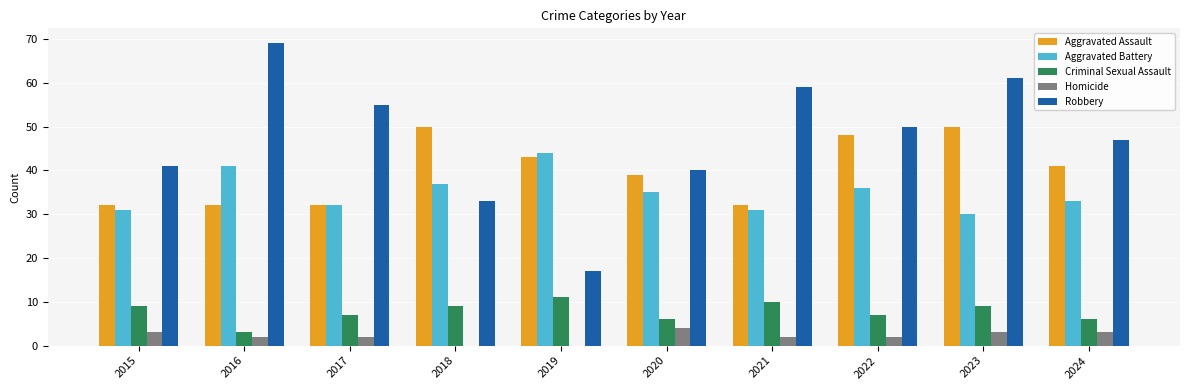

Which series has the largest total across all categories?

Robbery